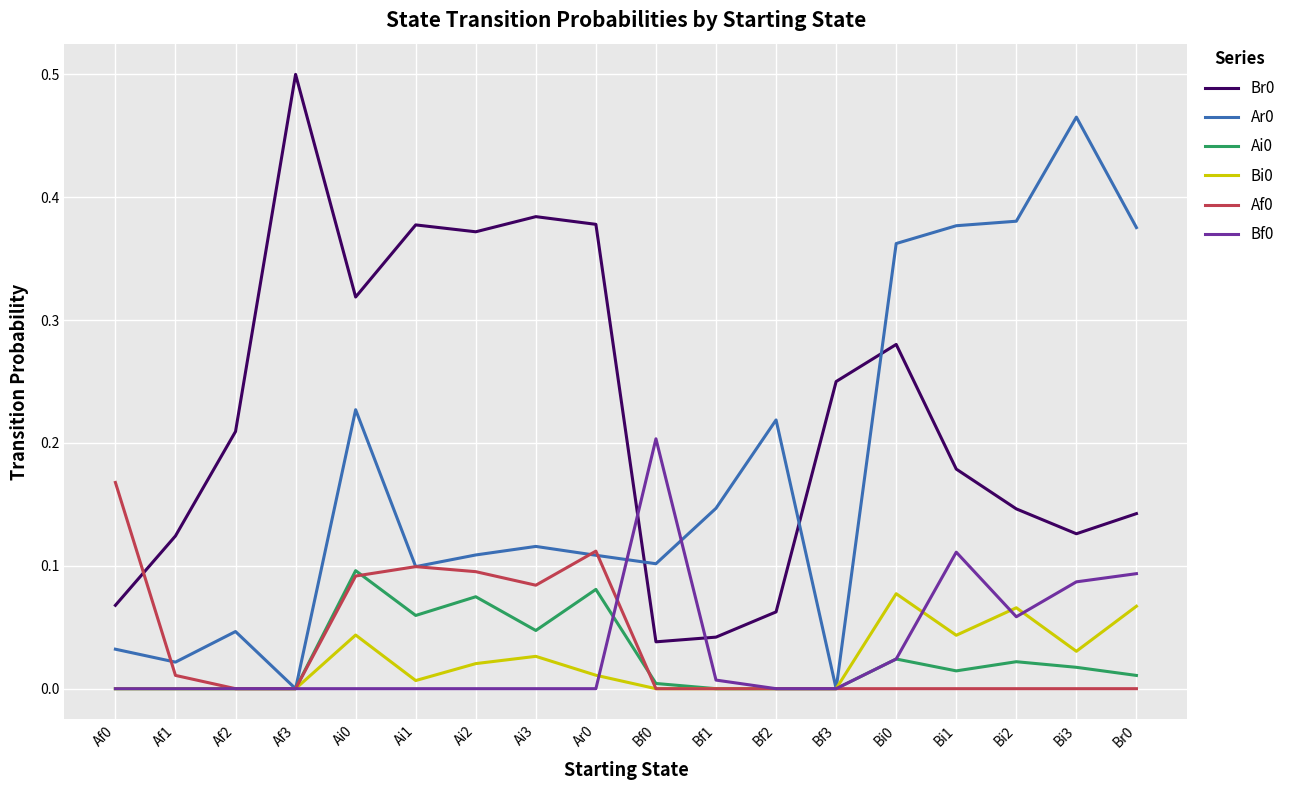

Is this an area chart (filled region under the line)?

No